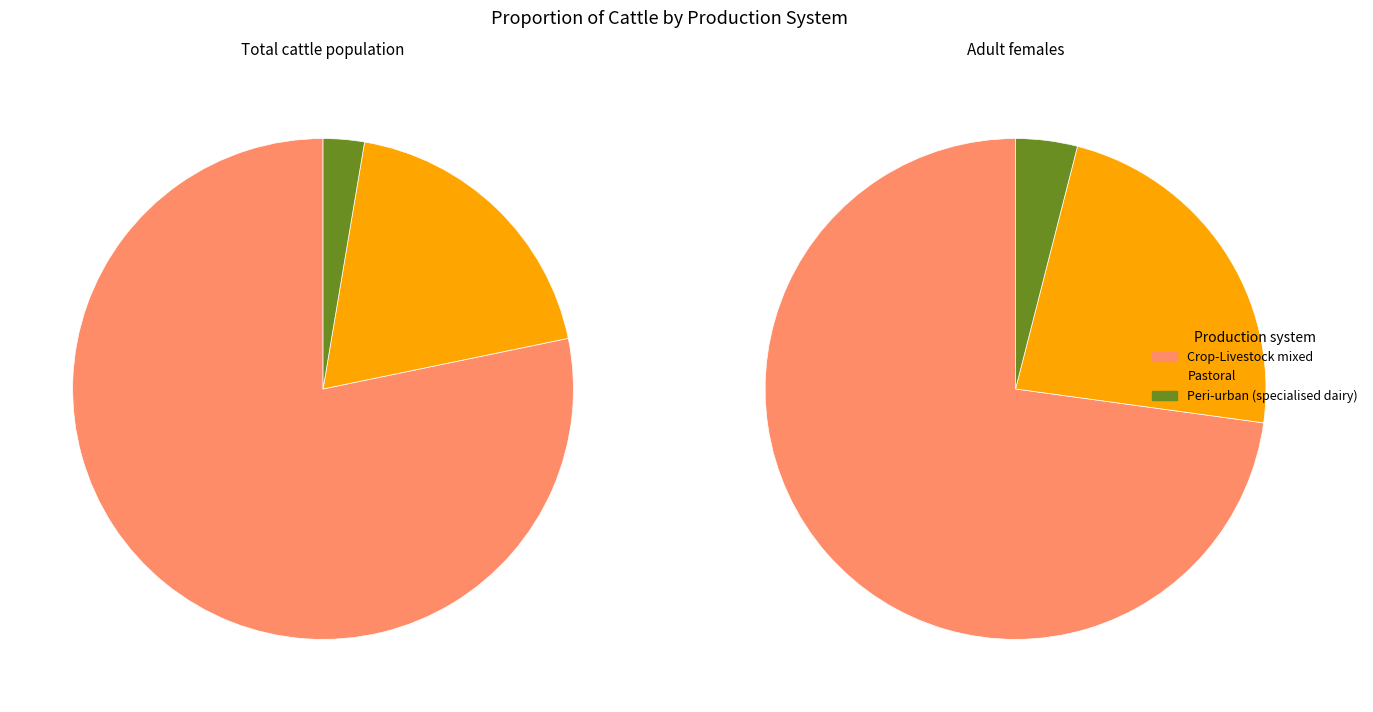

To the nearest percent, what is the average slice percentage?

33%